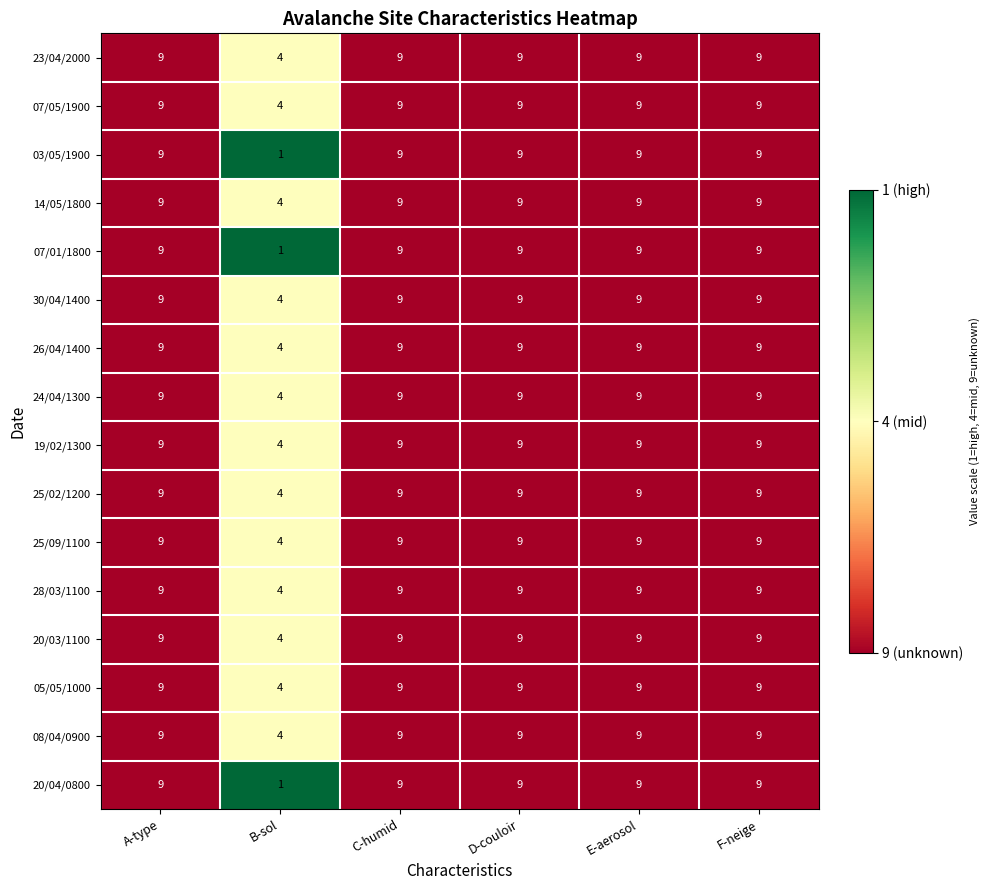

The 30/04/1400 series shows 3 at F-neige. True or false?

False